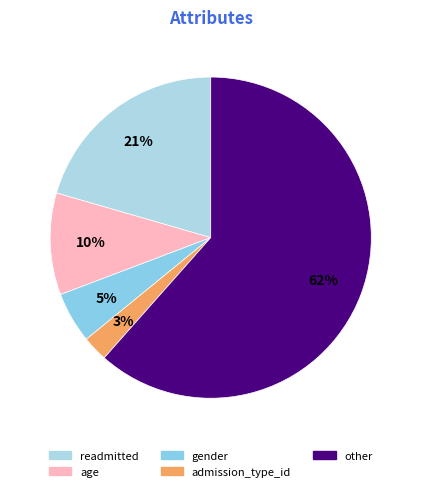

Is there a majority slice in this chart?

Yes